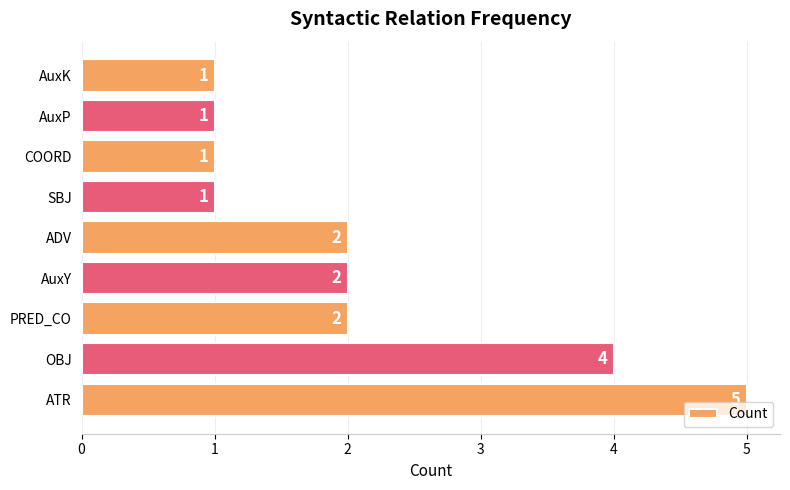

Is it true that the value at ADV is 1?

False